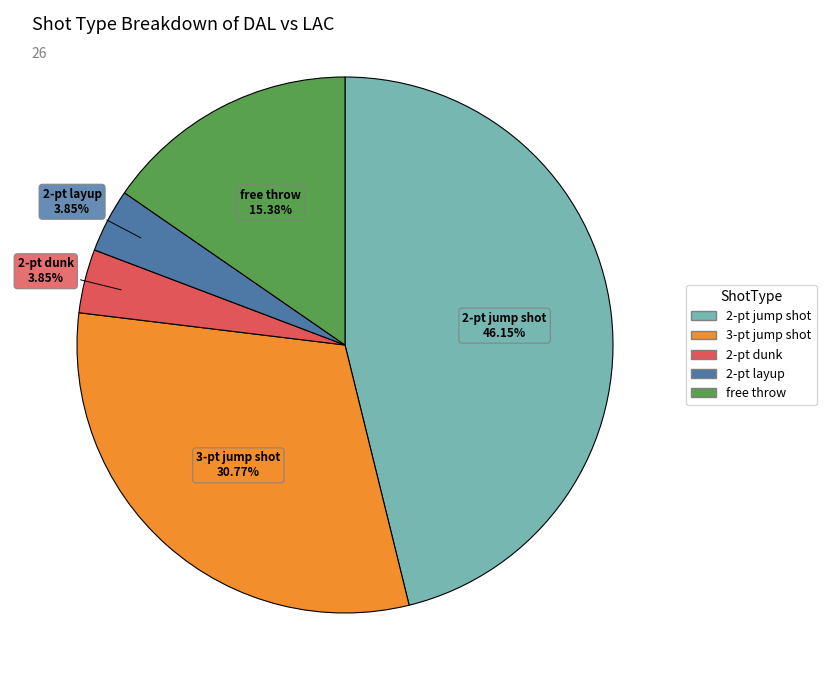

To the nearest percent, what percentage of the pie is 2-pt dunk?

4%